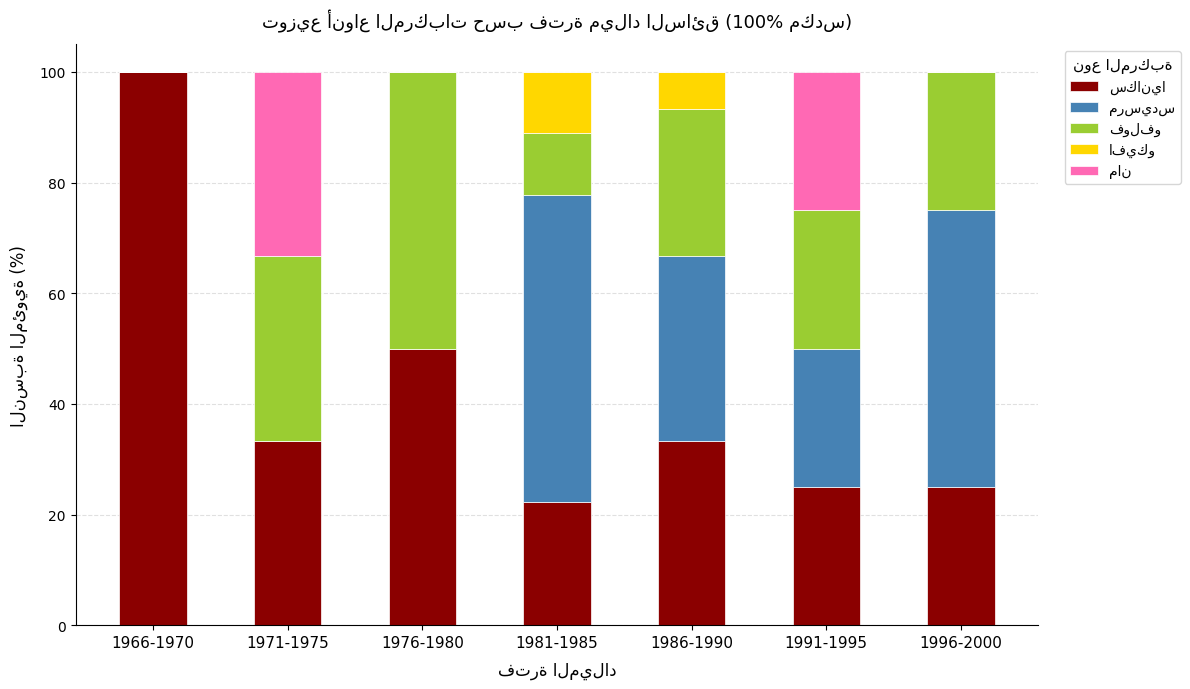

At 1976-1980, list the series in order from smallest to largest.

مرسيدس, افيكو, مان, سكانيا, فولفو